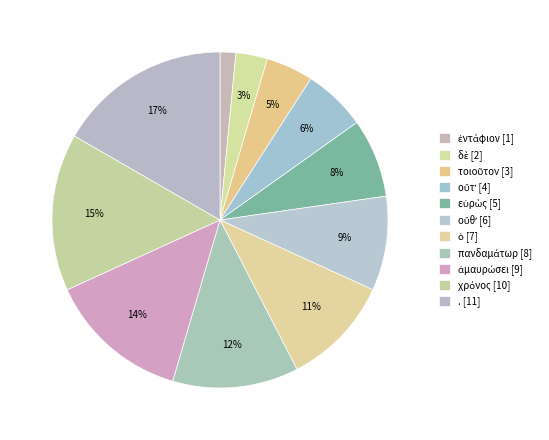

To the nearest percent, what is the difference between the largest and smallest slice percentages?

15%